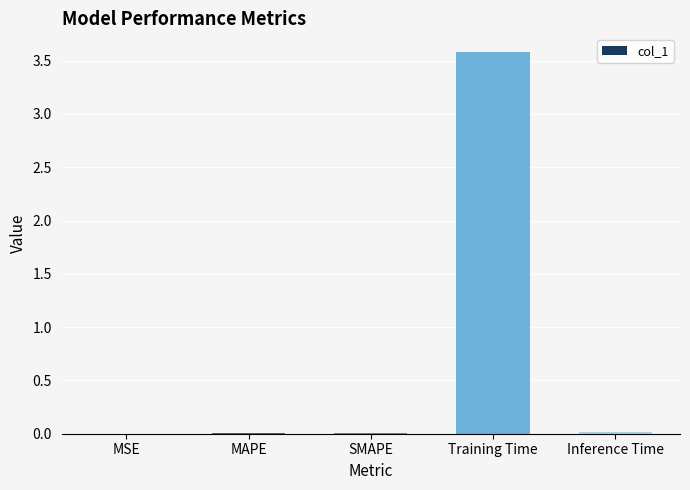

True or false: the data shows 3.6 at Training Time.

True